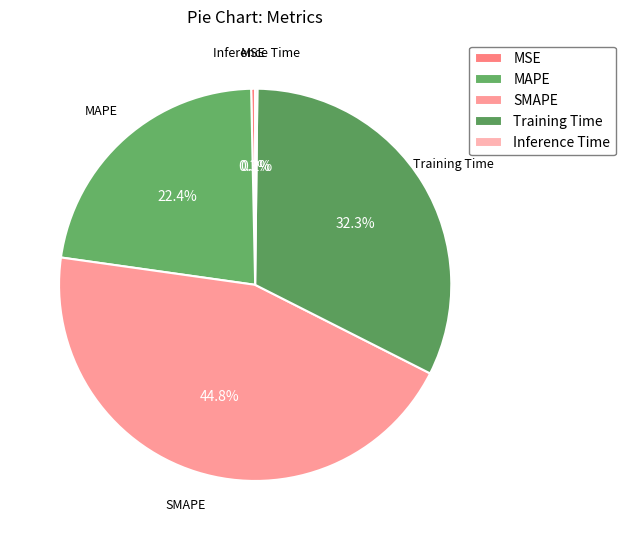

To the nearest percent, what is the difference between the largest and smallest slice percentages?

45%